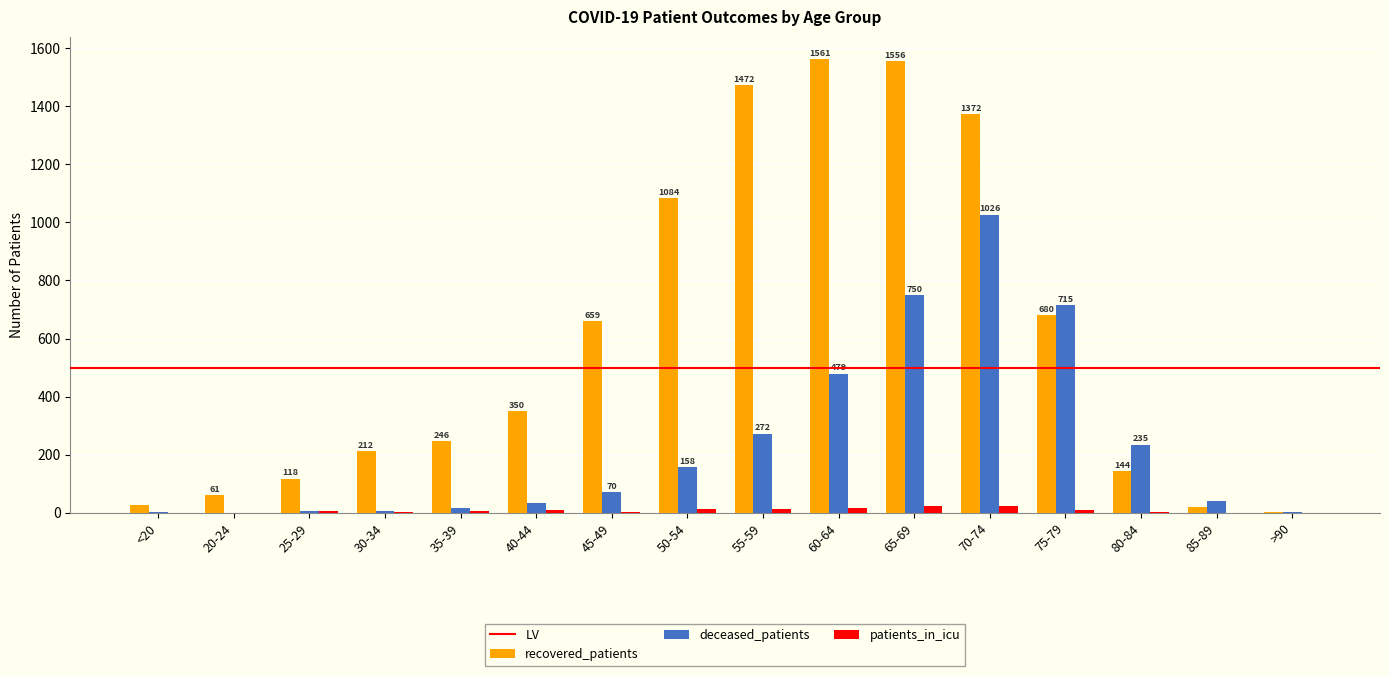

At which category is the sum across all series the highest?

70-74